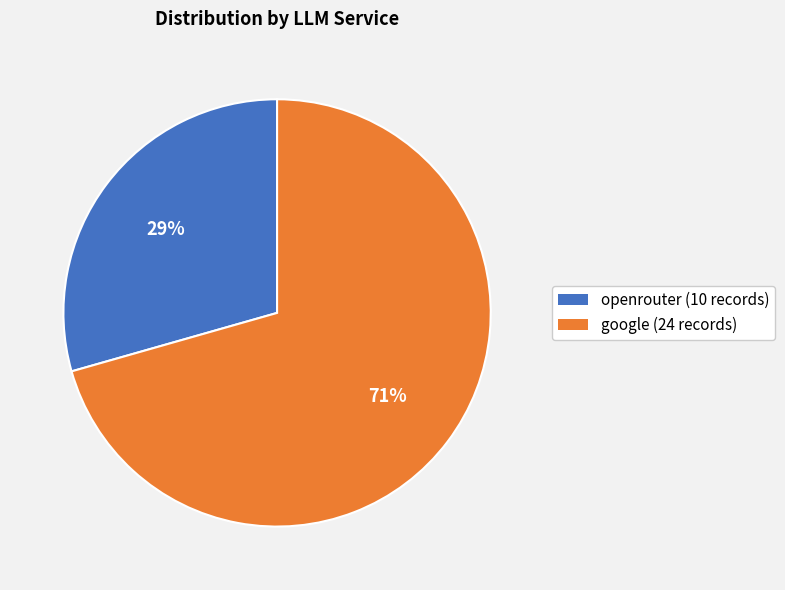

Which has a higher value, openrouter (10 records) or google (24 records)?

google (24 records)